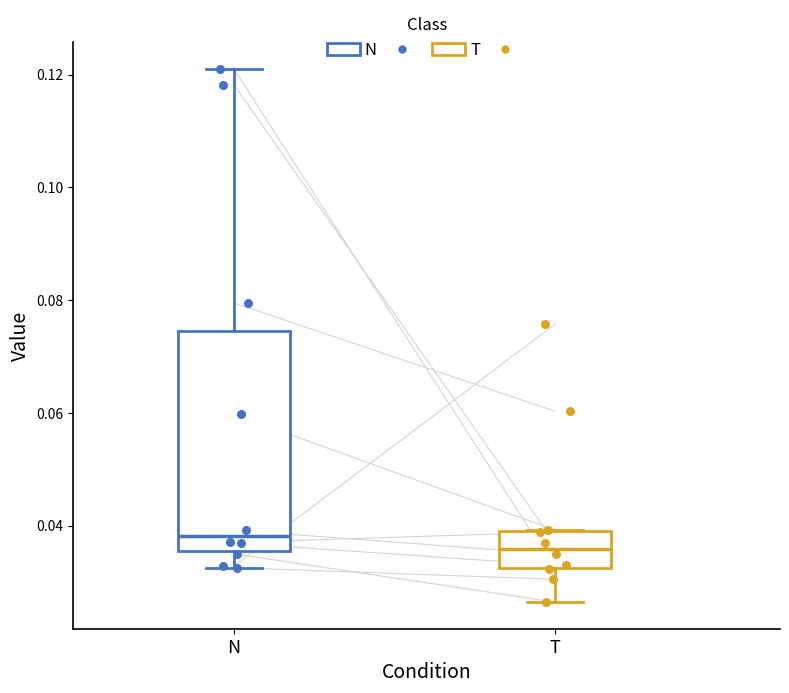

Which box has the highest median line?

N